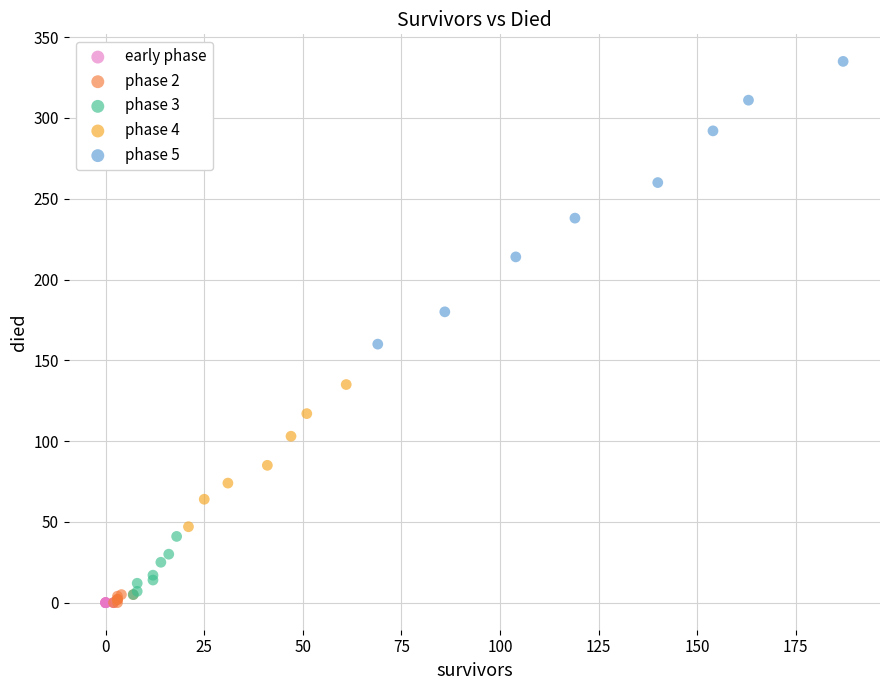

Which series reaches the maximum Y coordinate?

phase 5